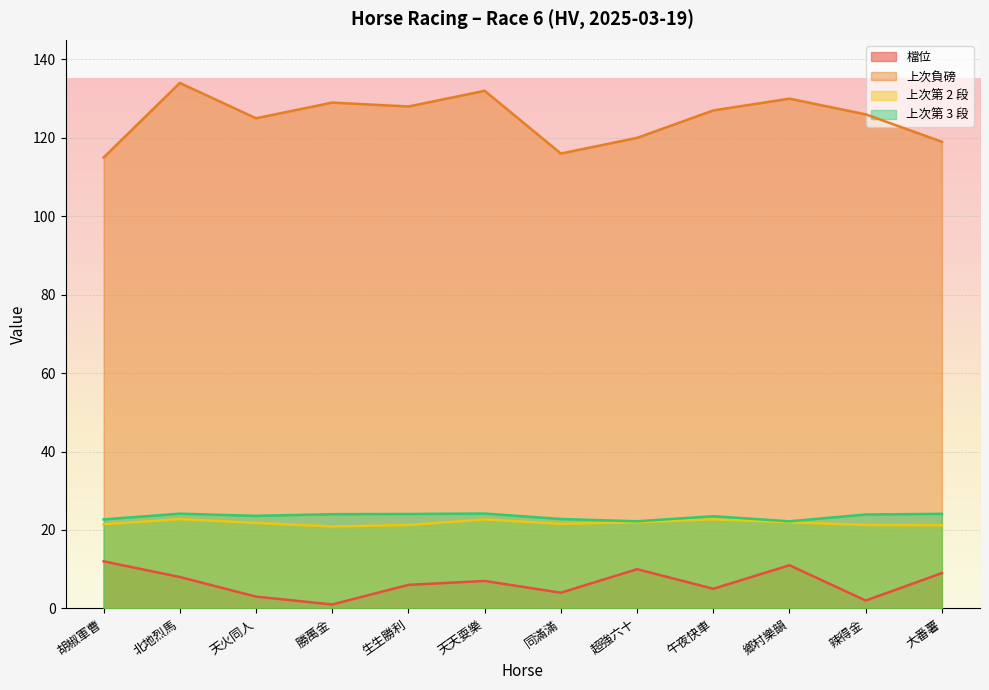

What is the spread (max minus min) of values at 天天耍樂?

125.0